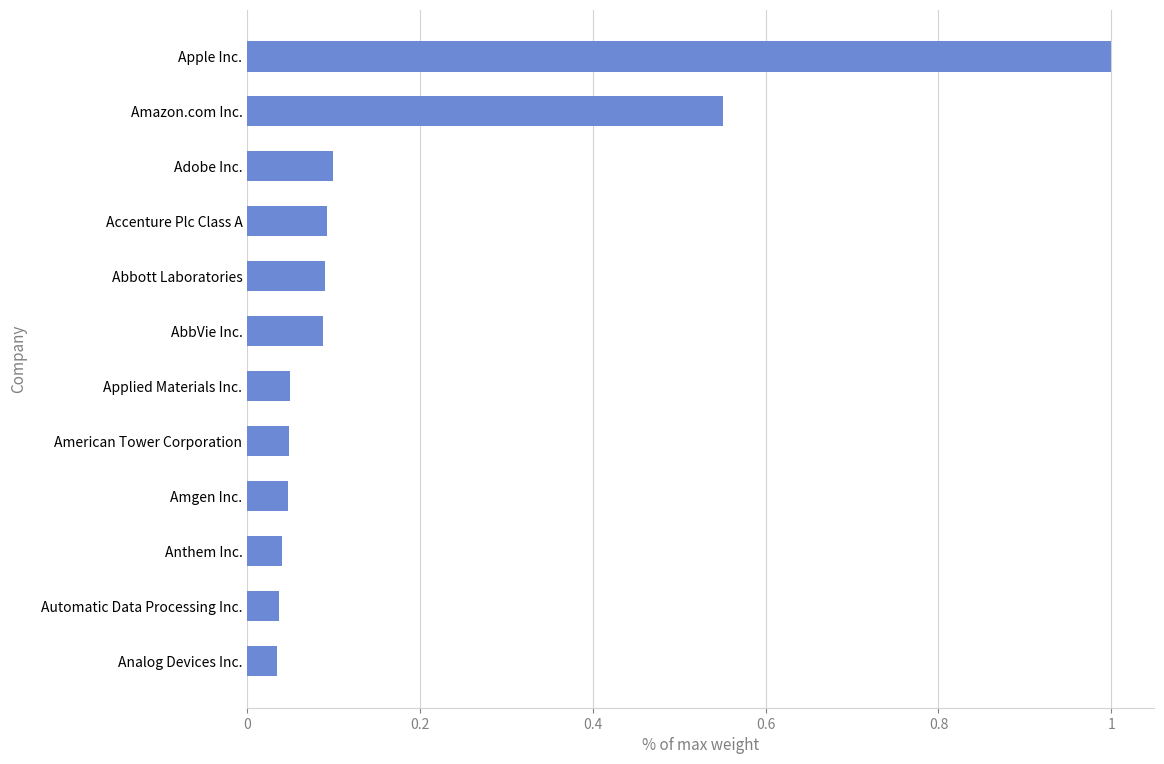

Are the bars horizontal?

Yes